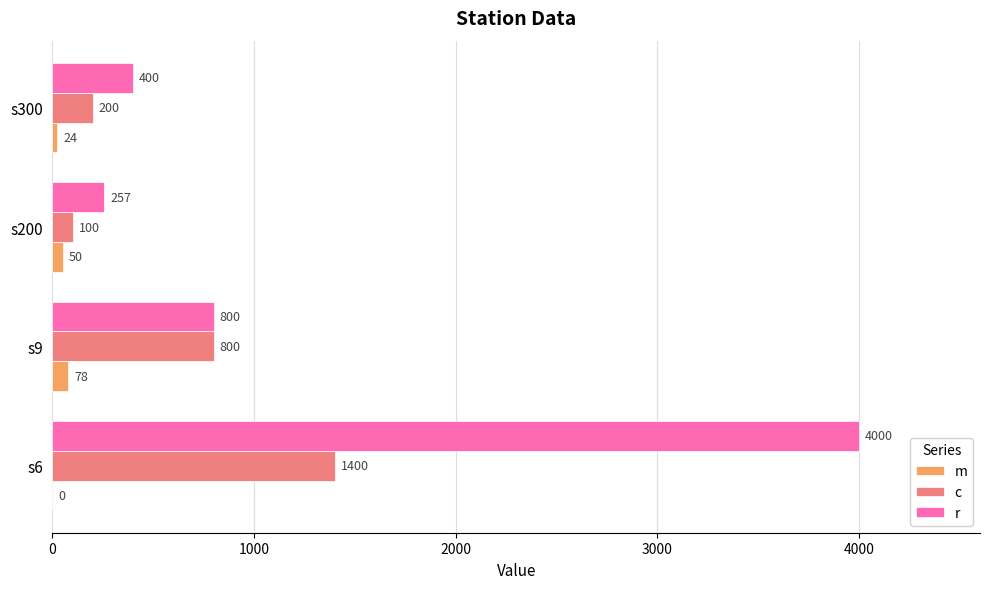

What is the sum of all m values?

152